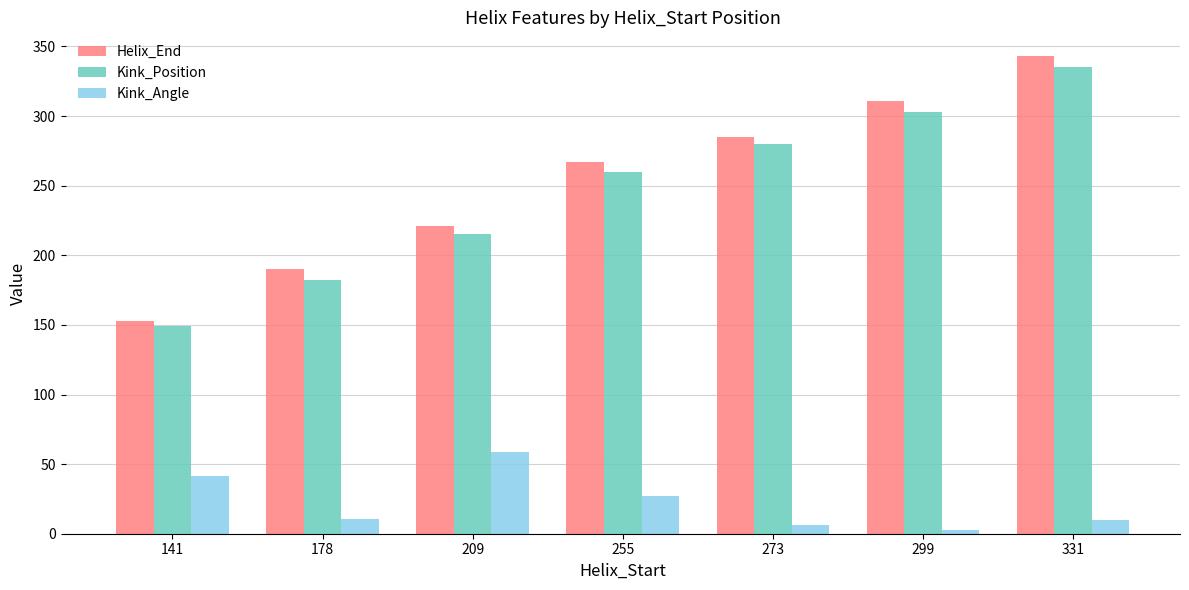

Is it true that Kink_Position equals 215.0 at 209?

True